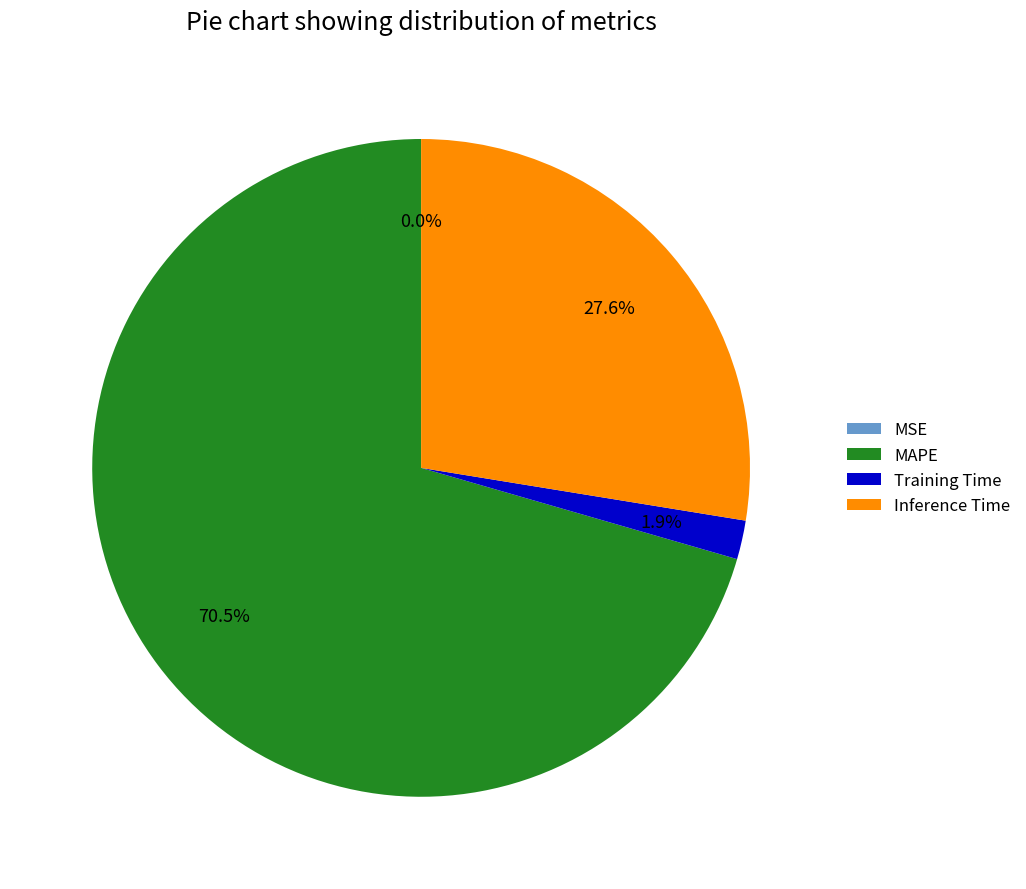

Does MAPE represent more than half of the total?

Yes